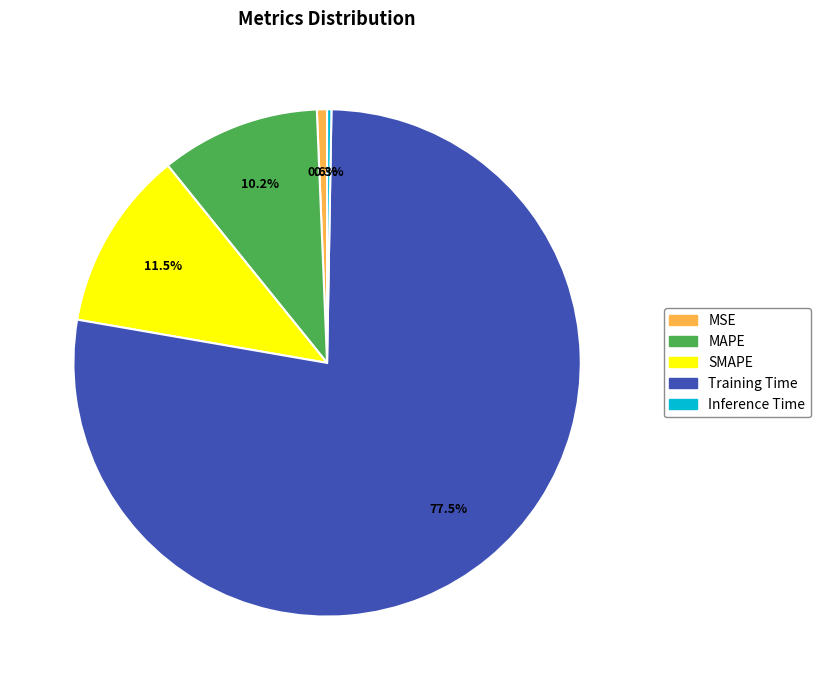

How much of the chart is everything except MSE?

99.4%